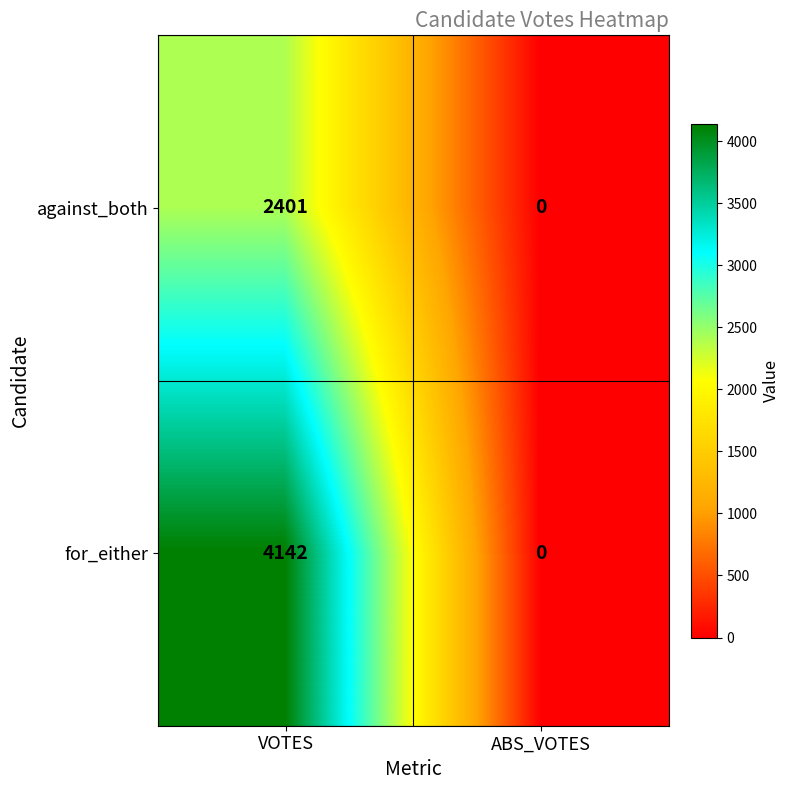

True or false: against_both has a value of 2401 at VOTES.

True